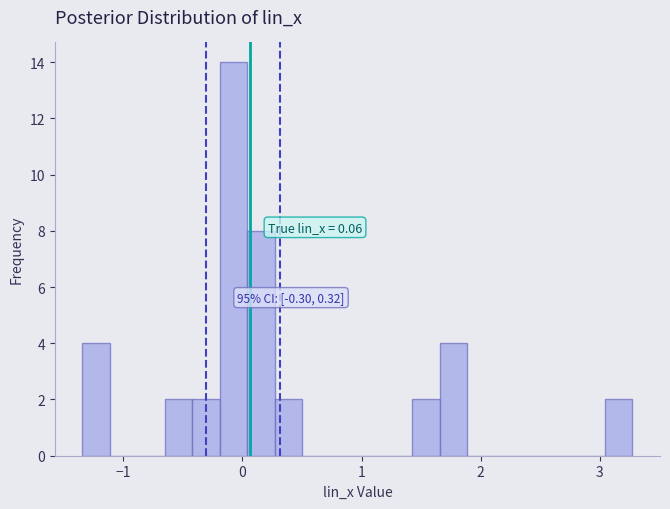

Read against the x-axis, roughly where is the centre of the tallest bar?

-0.1